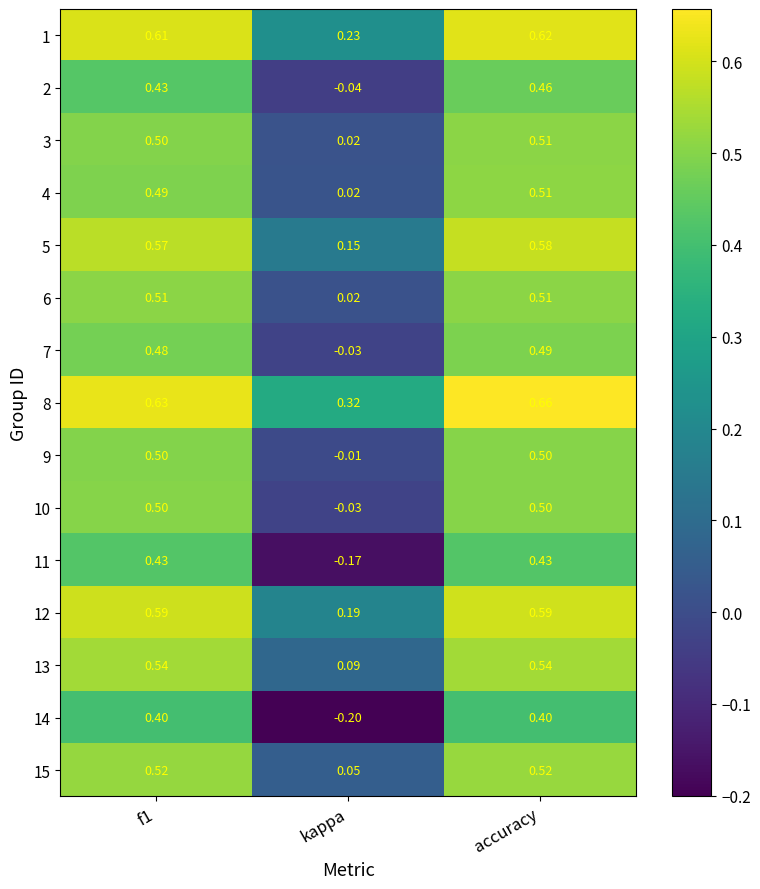

Which category has the lowest value across all series?

kappa